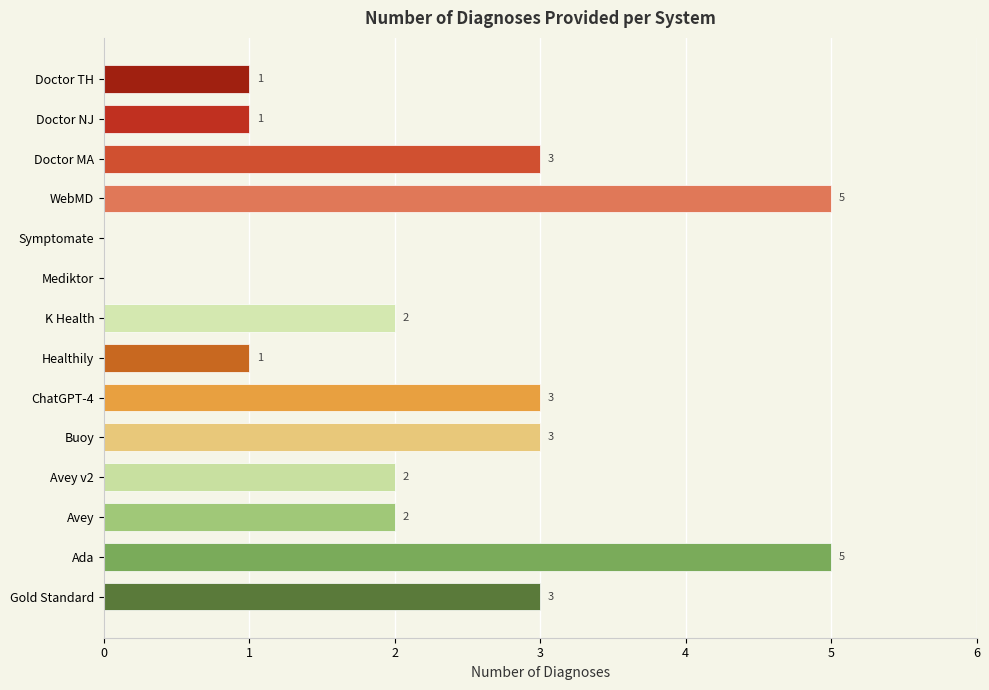

Which has a higher value, ChatGPT-4 or Mediktor?

ChatGPT-4